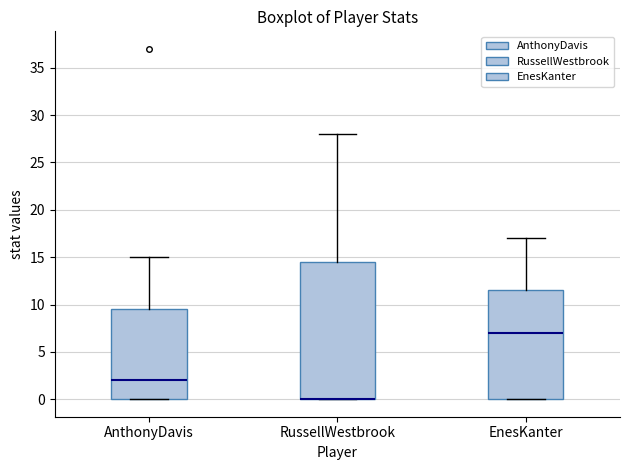

Where does the median line of the box for EnesKanter sit on the y-axis? The values are not printed on the chart, so give them approximately, as read against the axis.

7.0